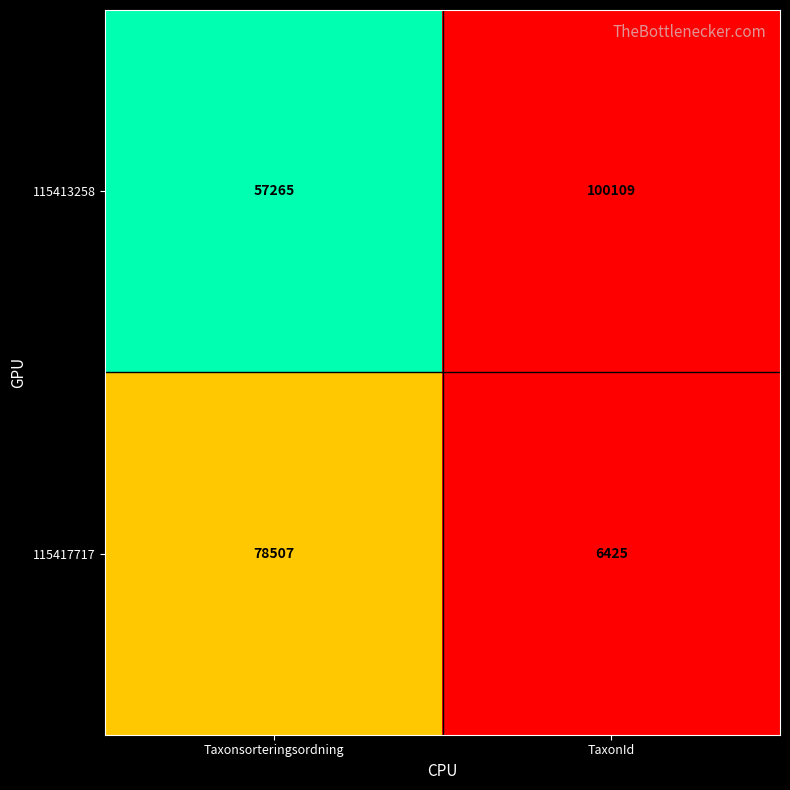

Rank the categories by 115417717 value from highest to lowest.

Taxonsorteringsordning, TaxonId